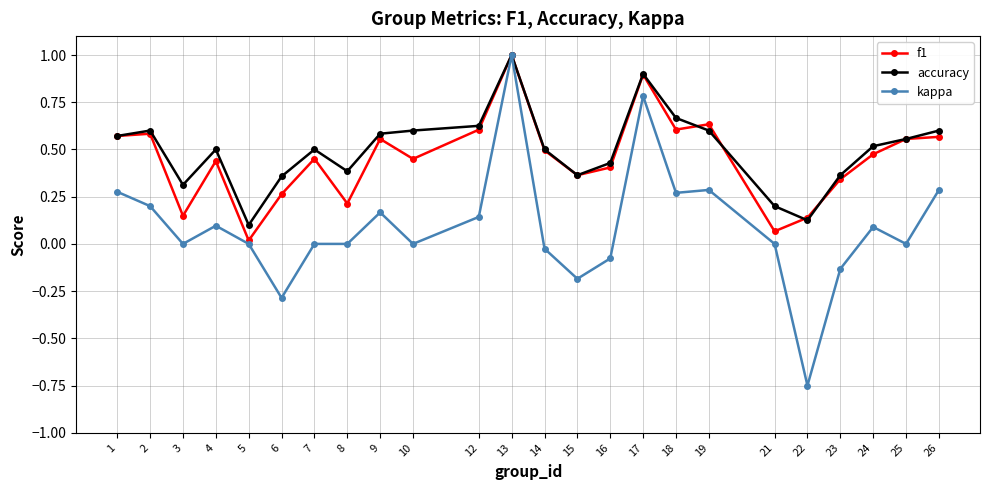

Is the value of accuracy at 15 greater than the value of kappa at 24?

Yes